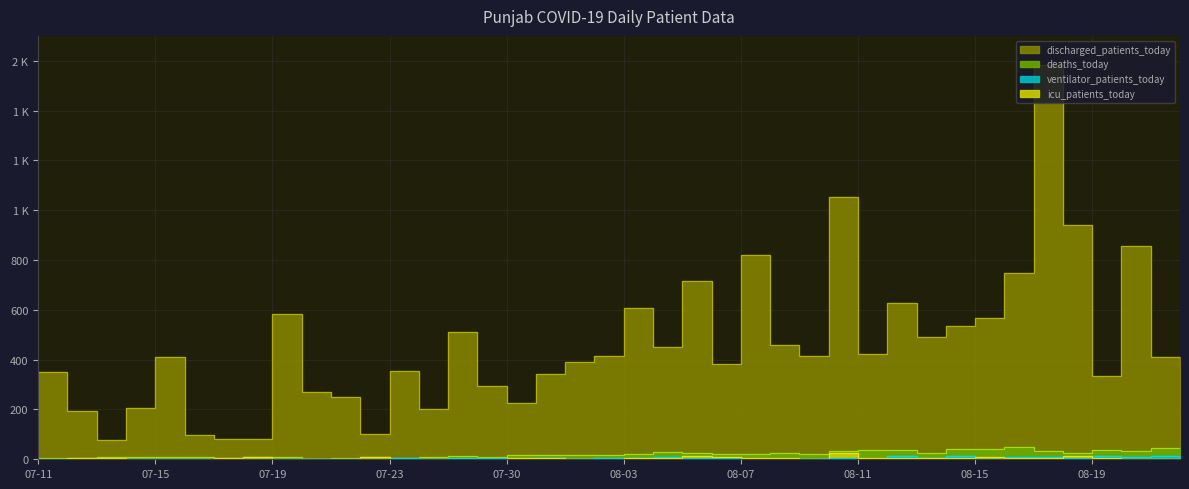

Reading right to left, what are all the values shown in this chart?

discharged_patients_today: 409	856	334	941	1582	749	568	535	489	627	422	1055	416	459	820	381	716	452	609	416	391	341	225	296	513	201	355	100	252	271	583	81	81	96	410	204	77	194	352	23
deaths_today: 45	34	37	24	35	51	41	40	25	36	39	32	20	24	23	23	26	29	20	19	18	19	16	10	15	9	5	8	6	2	8	8	7	9	9	8	9	5	4	8
ventilator_patients_today: 15	10	12	5	11	8	0	14	5	14	0	5	2	2	3	7	6	9	7	7	1	6	3	4	6	1	5	2	2	1	1	3	3	1	1	1	2	3	0	2
icu_patients_today: 1	0	5	14	5	6	11	6	4	7	4	26	0	4	4	10	13	4	7	2	0	6	7	0	2	0	1	8	3	3	2	10	4	1	3	2	4	6	3	0